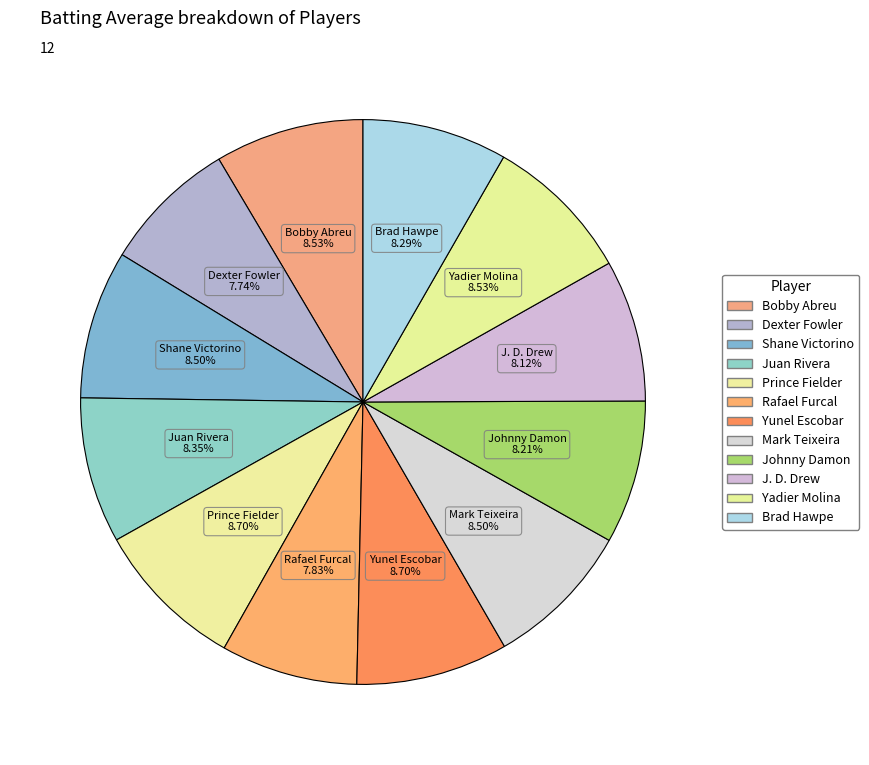

What is the smallest slice in the pie chart?

Dexter Fowler